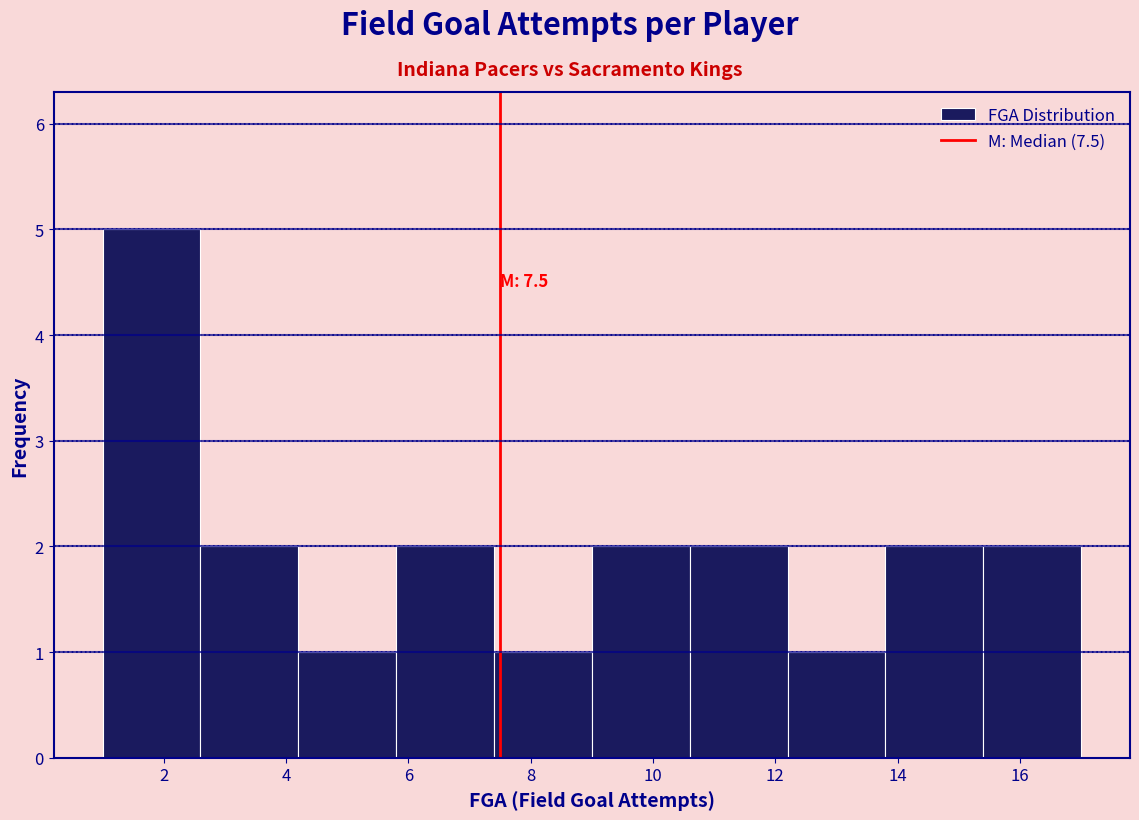

Which range on the x-axis has the tallest bar?

1.0 to 2.6